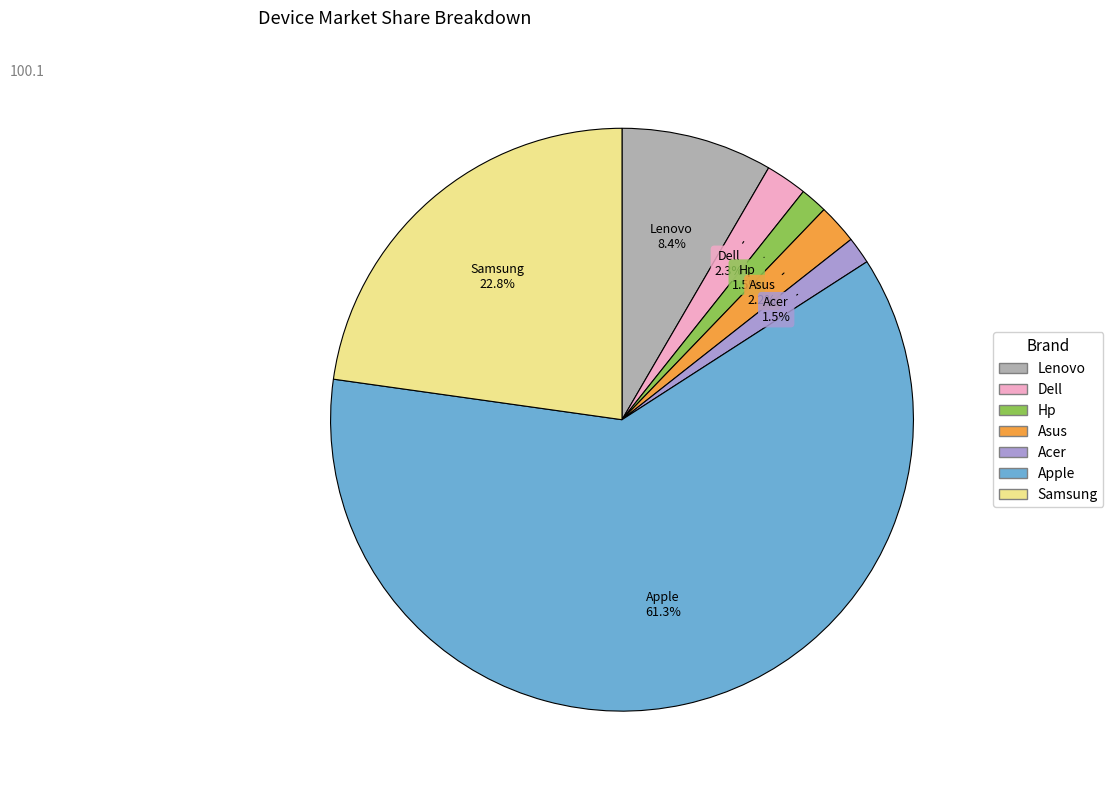

To the nearest percent, what portion does Apple represent?

61%